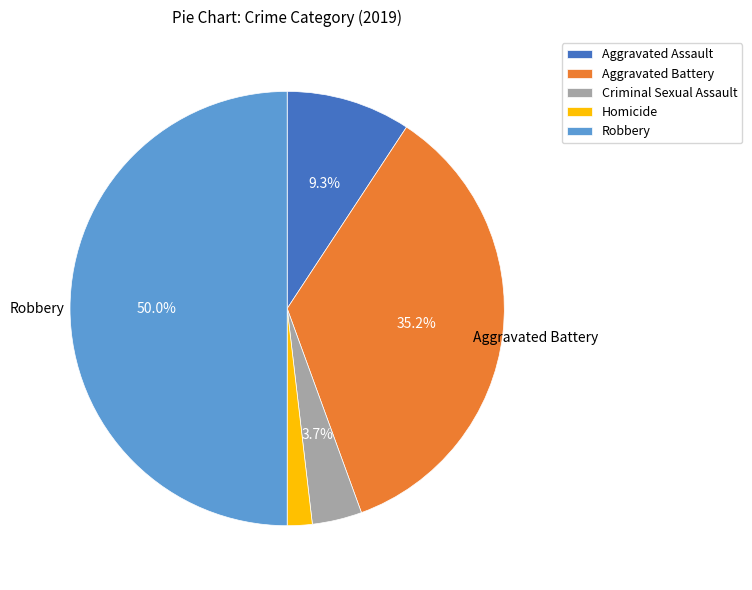

How many slices are in this pie chart?

5